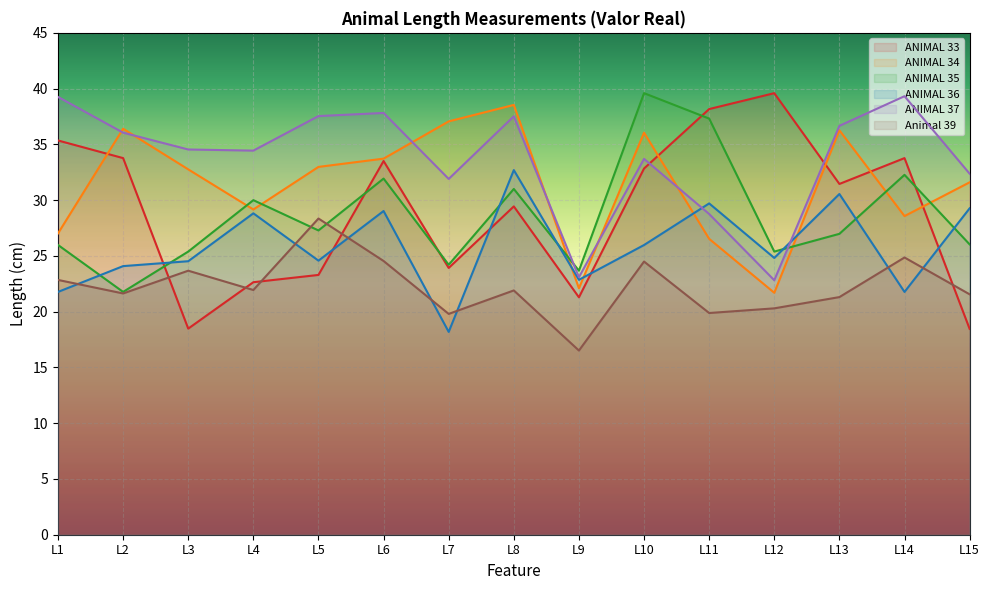

Reading left to right, extract all data points from this chart.

ANIMAL 33: L1=35.4	L2=33.8	L3=18.5	L4=22.6	L5=23.3	L6=33.5	L7=23.9	L8=29.4	L9=21.3	L10=32.8	L11=38.2	L12=39.6	L13=31.5	L14=33.8	L15=18.5
ANIMAL 34: L1=27.0	L2=36.4	L3=32.8	L4=29.2	L5=33.0	L6=33.7	L7=37.1	L8=38.5	L9=22.1	L10=36.1	L11=26.5	L12=21.7	L13=36.3	L14=28.6	L15=31.6
ANIMAL 35: L1=26.0	L2=21.8	L3=25.4	L4=30.0	L5=27.3	L6=31.9	L7=24.2	L8=31.0	L9=23.7	L10=39.6	L11=37.3	L12=25.4	L13=27.0	L14=32.3	L15=26.0
ANIMAL 36: L1=21.8	L2=24.1	L3=24.5	L4=28.8	L5=24.6	L6=29.0	L7=18.2	L8=32.7	L9=22.9	L10=26.0	L11=29.7	L12=24.8	L13=30.5	L14=21.8	L15=29.3
ANIMAL 37: L1=39.3	L2=36.1	L3=34.5	L4=34.4	L5=37.5	L6=37.8	L7=31.9	L8=37.5	L9=23.1	L10=33.7	L11=28.8	L12=22.8	L13=36.7	L14=39.3	L15=32.4
Animal 39: L1=22.8	L2=21.6	L3=23.7	L4=21.9	L5=28.4	L6=24.5	L7=19.8	L8=21.9	L9=16.5	L10=24.5	L11=19.9	L12=20.3	L13=21.3	L14=24.9	L15=21.6